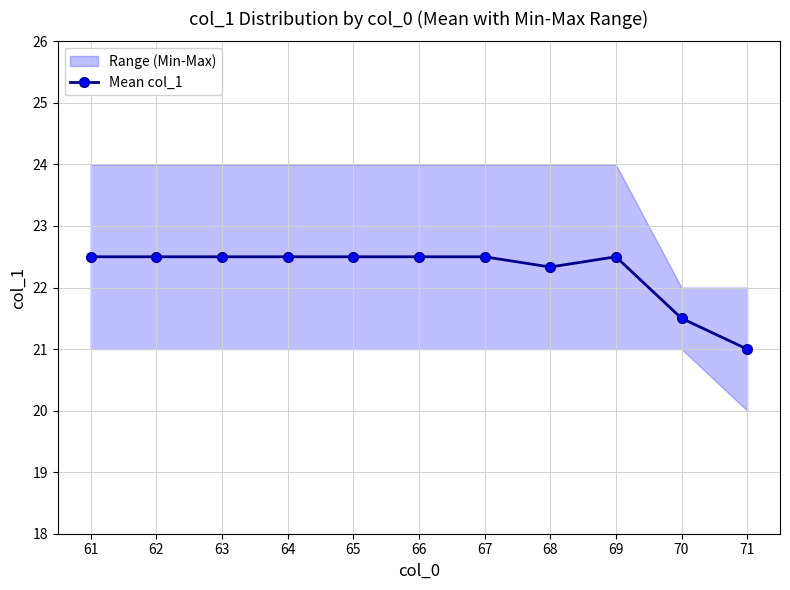

How many interior local peaks (higher than both neighbors) does the data have?

1